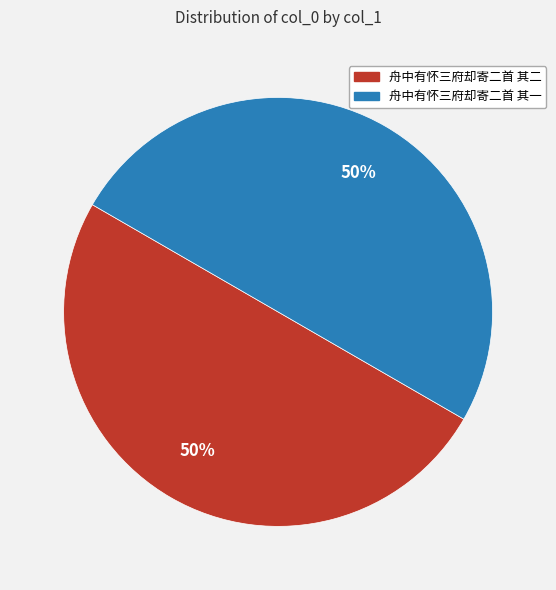

The 舟中有怀三府却寄二首 其一 slice represents 36% of the pie. True or false?

False